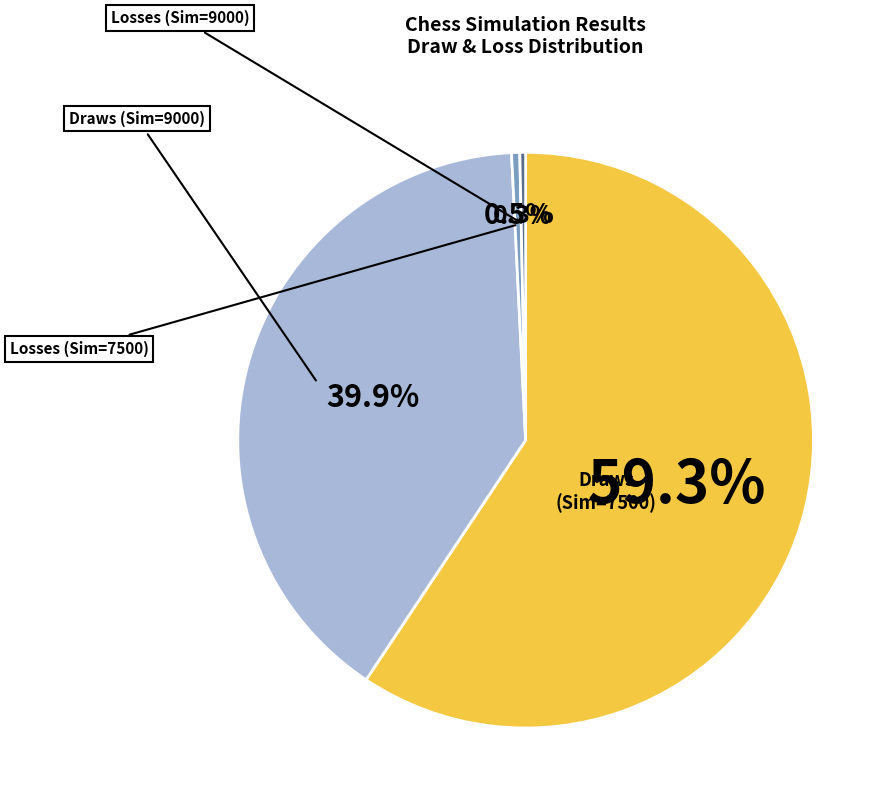

To the nearest percent, what is the average slice percentage?

25%